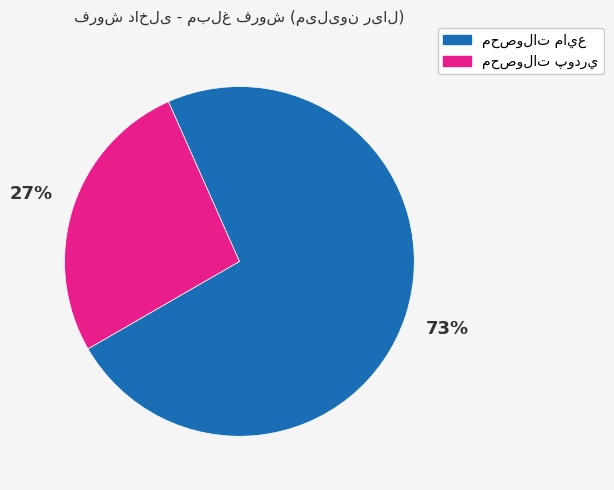

To the nearest percent, what is the average slice percentage?

50%